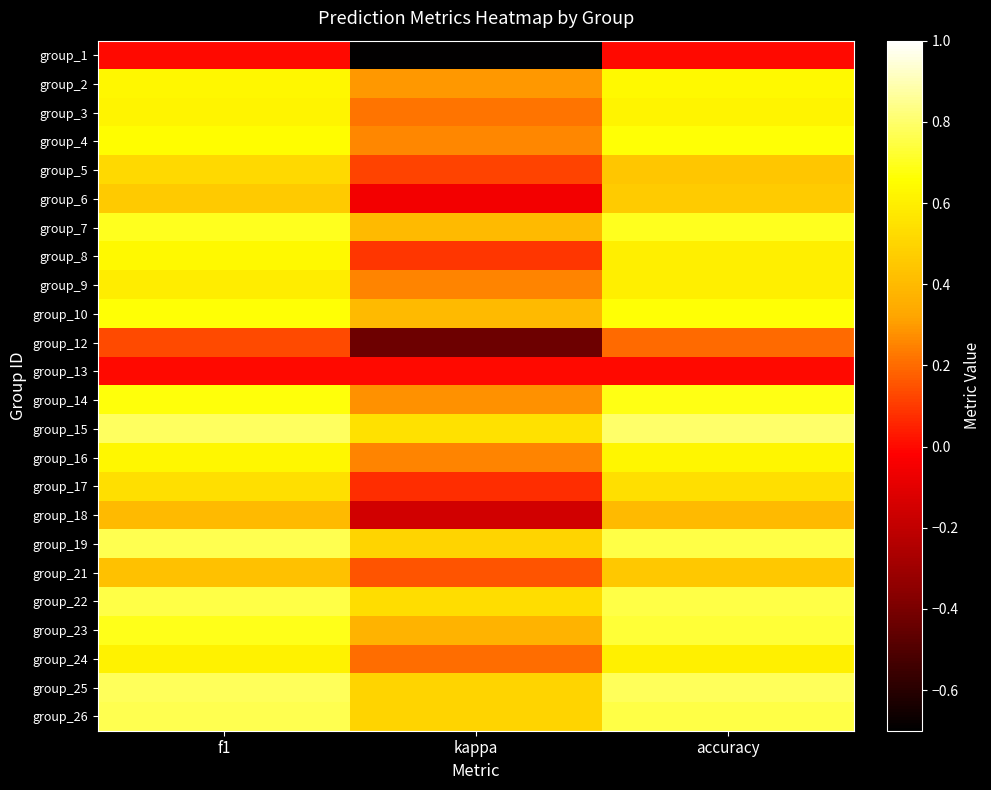

What is the total value across all series at f1?

13.4